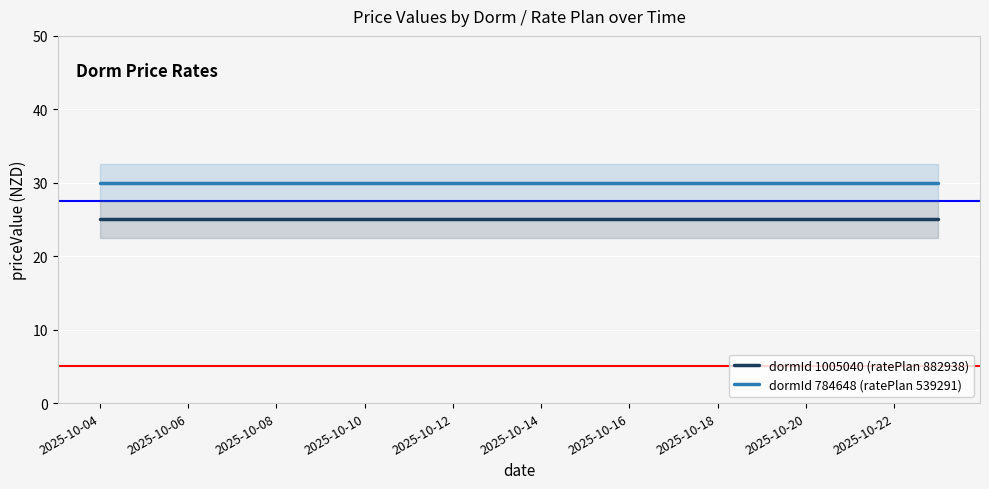

True or false: dormId 1005040 (ratePlan 882938) and dormId 784648 (ratePlan 539291) intersect in this chart.

False